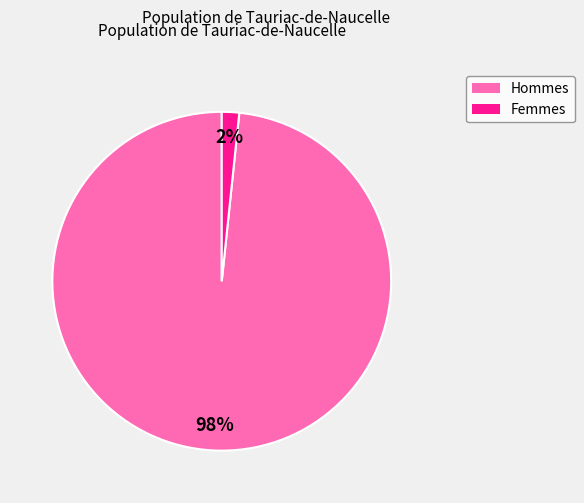

Is there any slice that represents more than half of the pie?

Yes